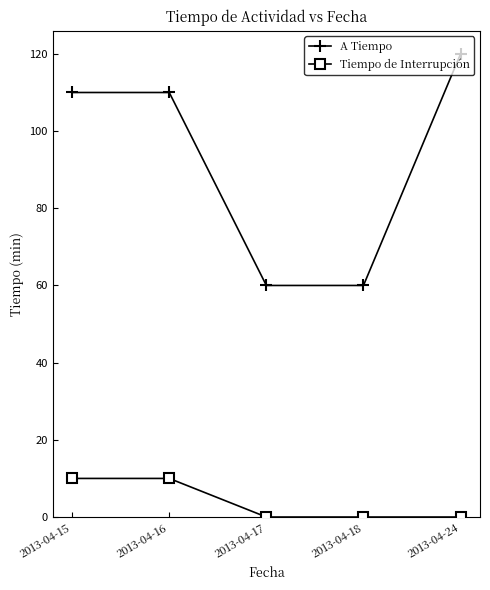

Reading left to right, transcribe all the data shown in this chart.

A Tiempo: 2013-04-15=110	2013-04-16=110	2013-04-17=60	2013-04-18=60	2013-04-24=120
Tiempo de Interrupción: 2013-04-15=10	2013-04-16=10	2013-04-17=0	2013-04-18=0	2013-04-24=0